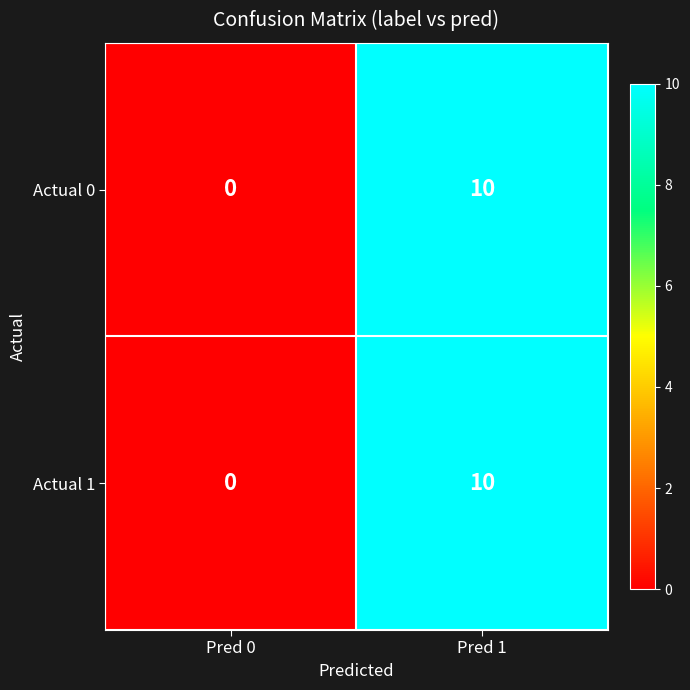

Rank the categories by Actual 1 value from highest to lowest.

Pred 1, Pred 0